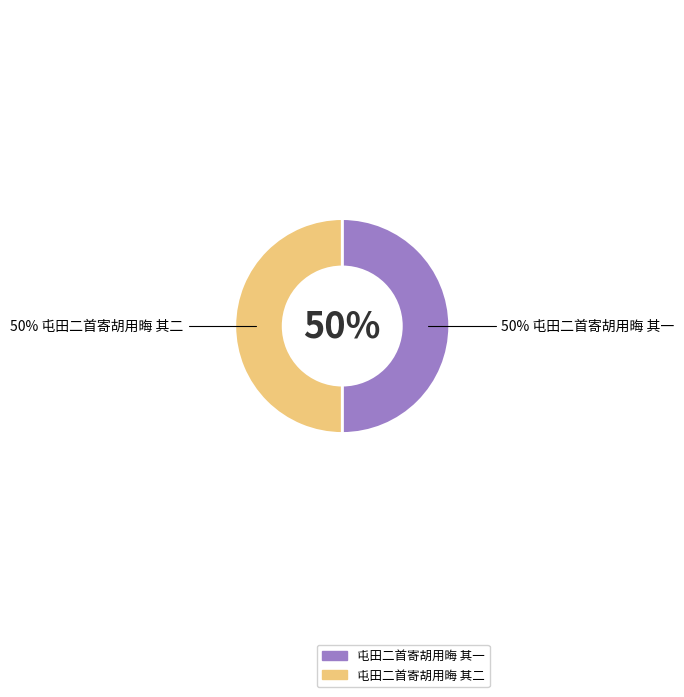

What percentage is NOT represented by 屯田二首寄胡用晦 其一?

50.0%